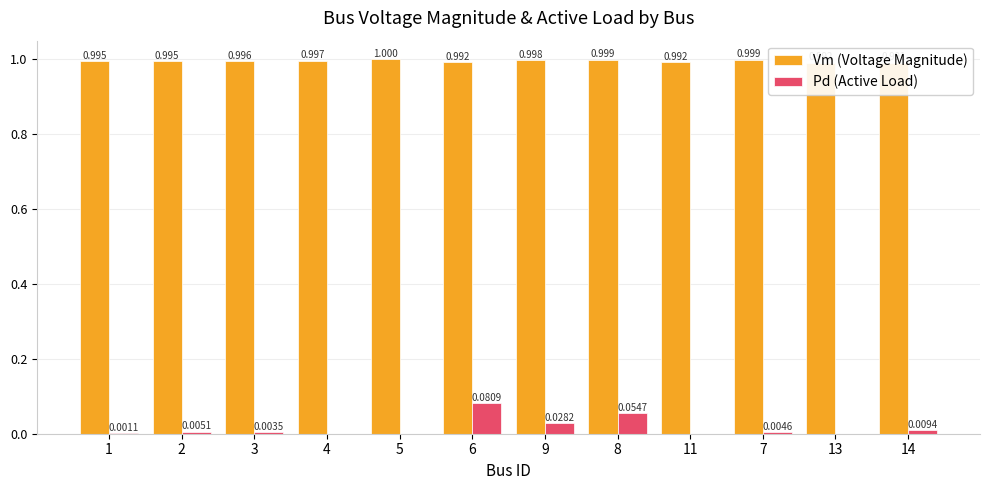

What is the total value across all series at 13?

1.0